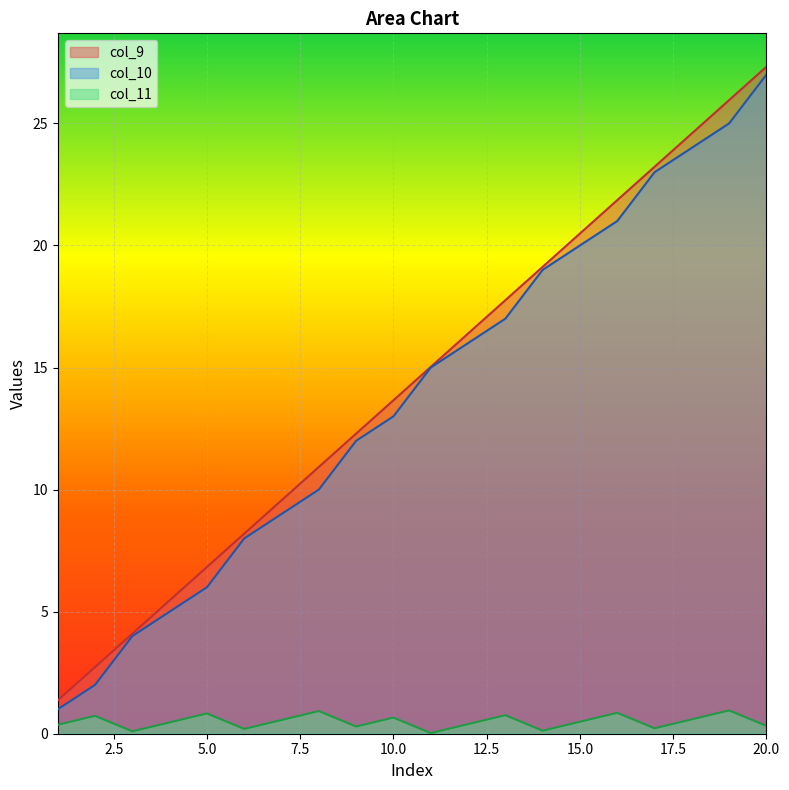

Which category has the highest value in the col_10 series?

20.0